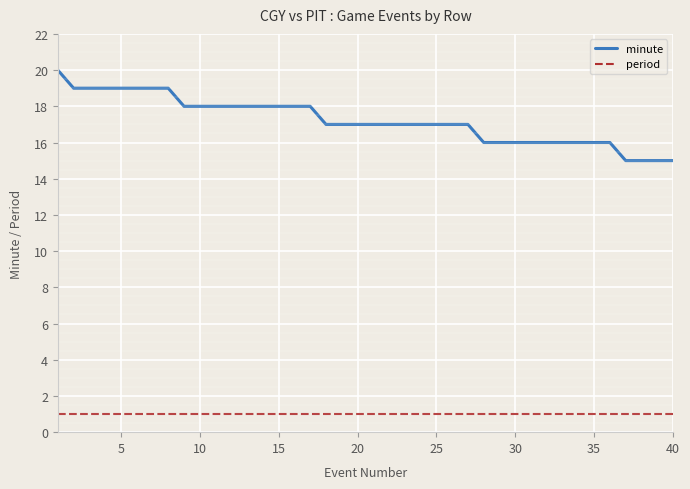

What is the minimum value for minute?

15